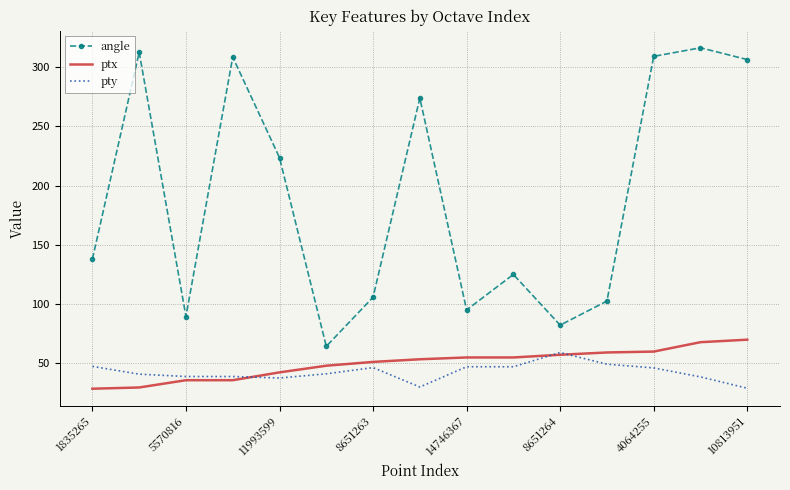

Which series has the largest total across all categories?

angle